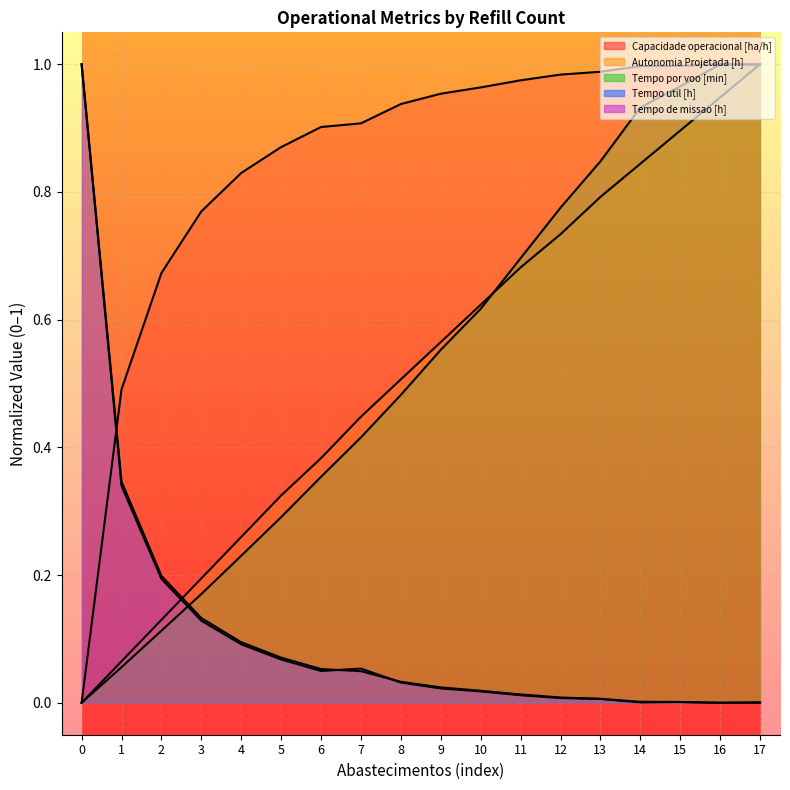

What is the average value of the Tempo util [h] series?

0.1